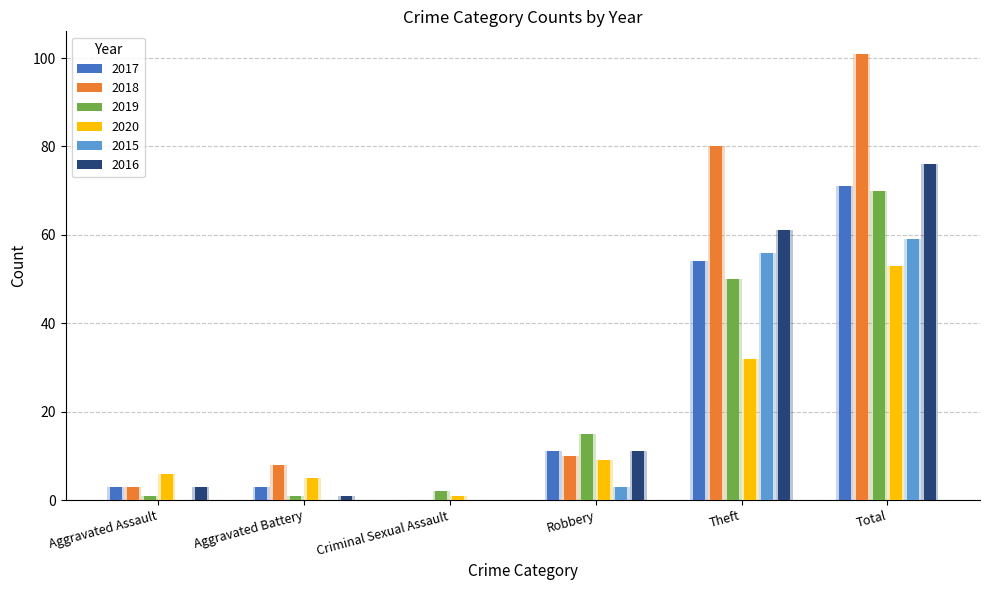

The 2018 series shows 3 at Aggravated Battery. True or false?

False